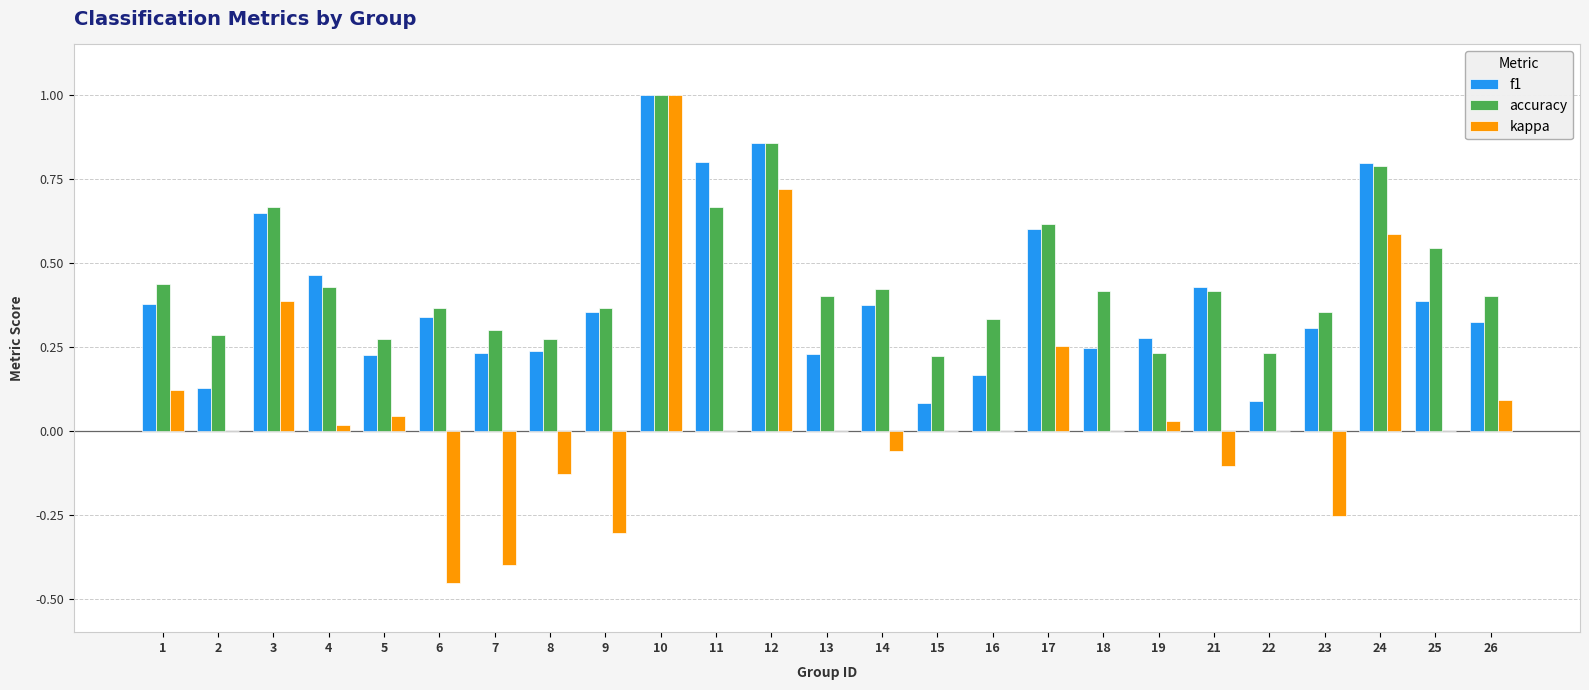

Which series changed the most between 3 and 4?

kappa